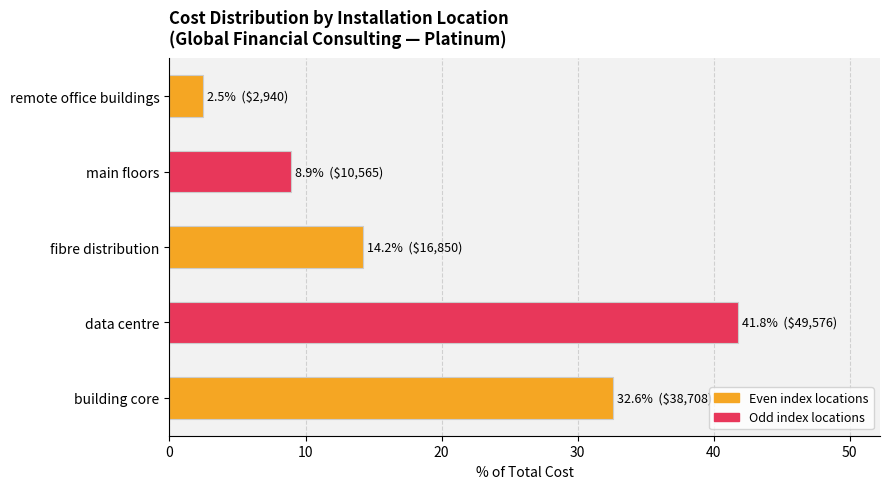

Which label corresponds to the smallest value in the chart?

remote office buildings